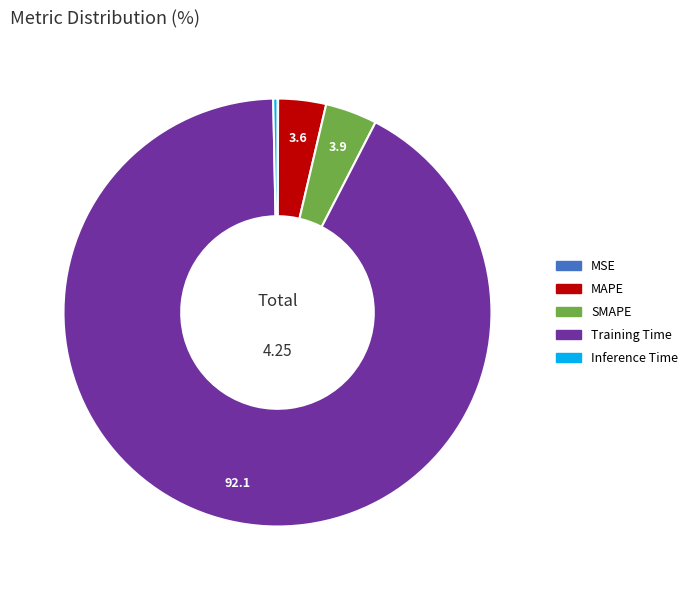

Combined, do Training Time and SMAPE account for over 50%?

Yes